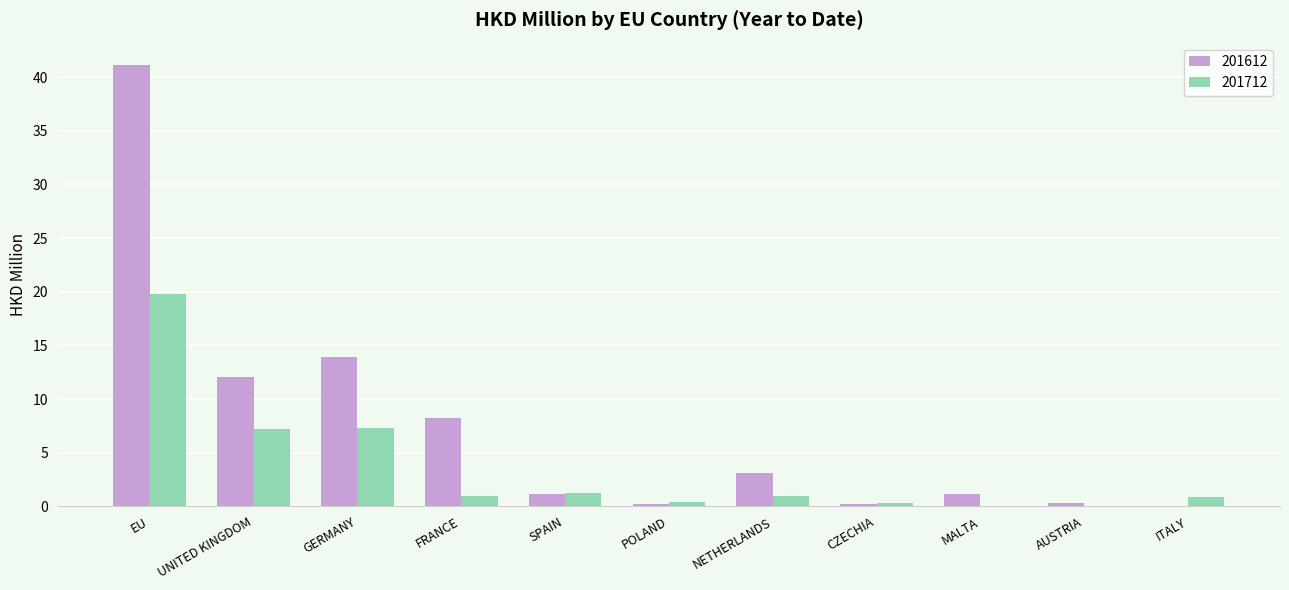

What is the sum of all 201712 values?

39.0